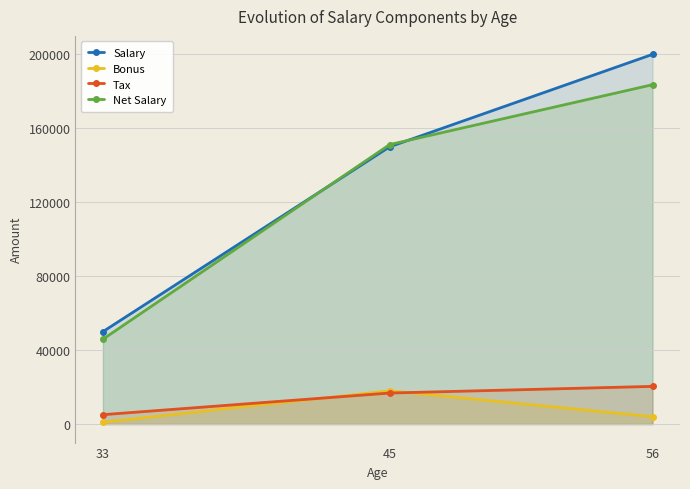

Does the chart display data point markers on the line(s)?

Yes